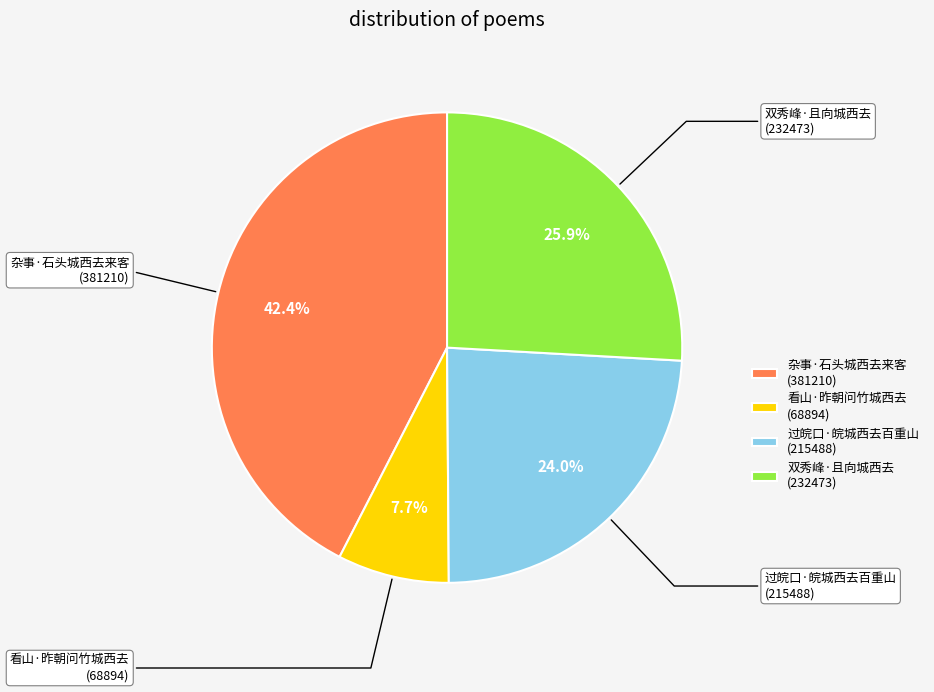

True or false: 双秀峰·且向城西去 accounts for 41% of the total.

False